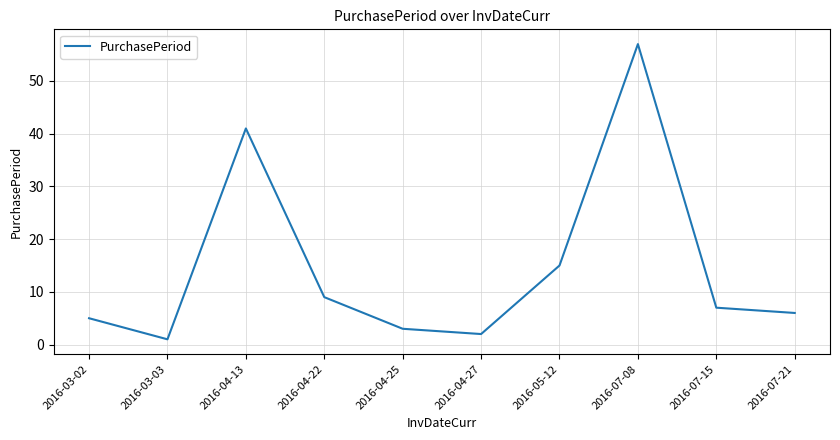

What is the greatest value displayed?

57